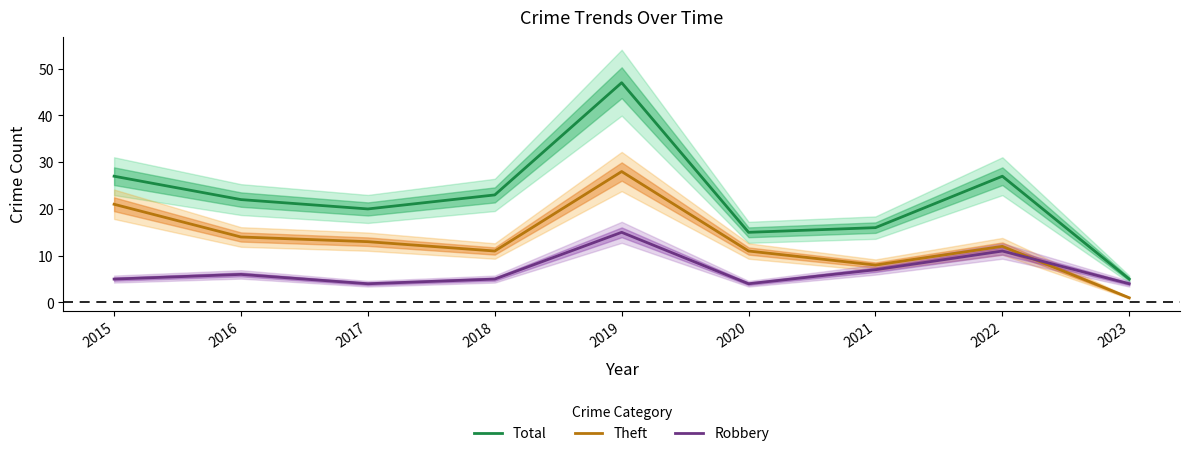

What is the difference between the maximum and minimum values in the Total series?

42